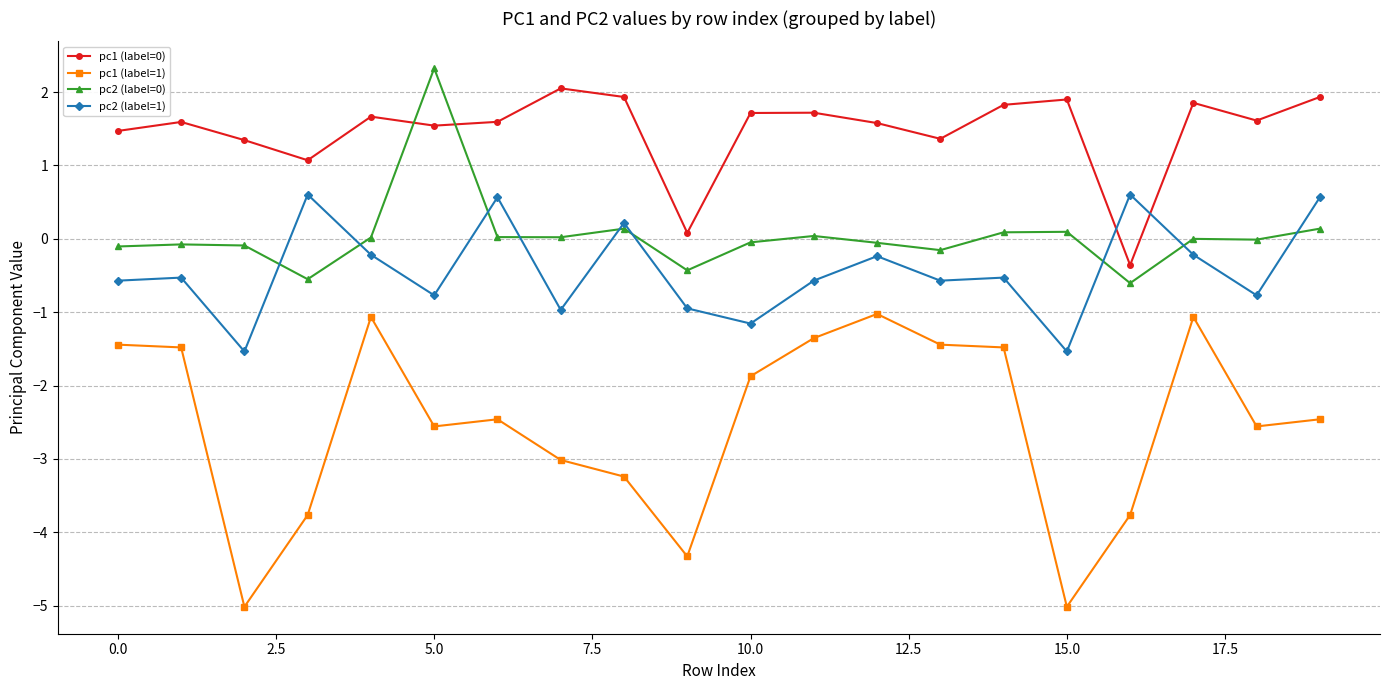

What is the value of the pc2 (label=1) point at the 7th from the left?

0.6